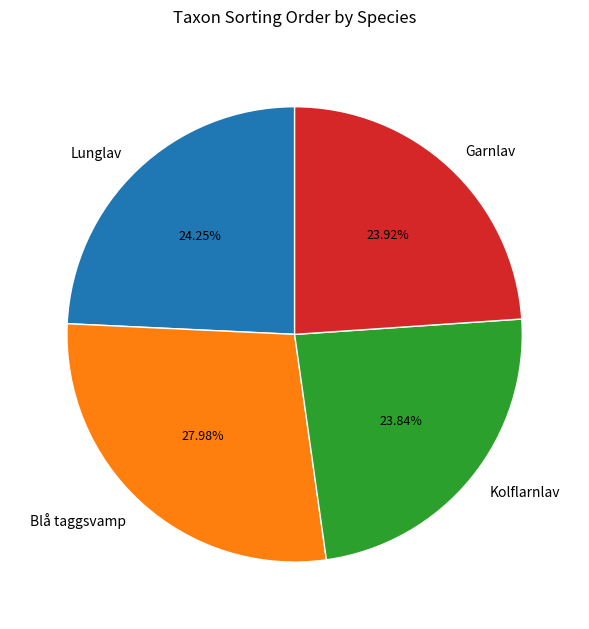

To the nearest percent, what is the combined percentage of Lunglav and Blå taggsvamp?

52%